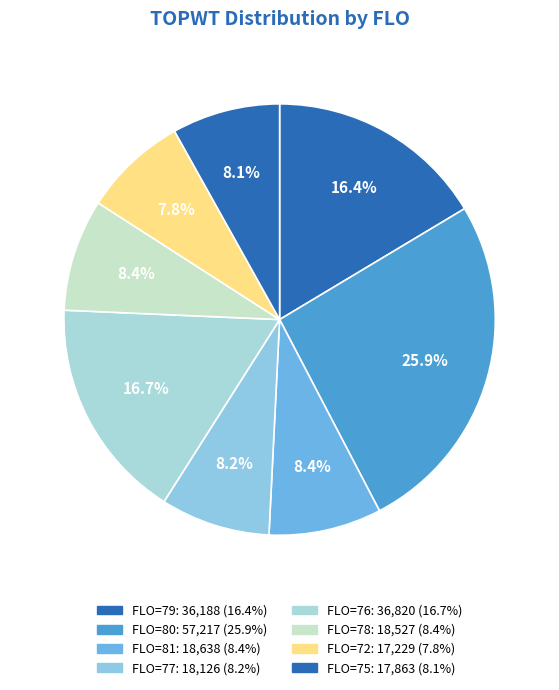

Count the number of slices in the pie.

8